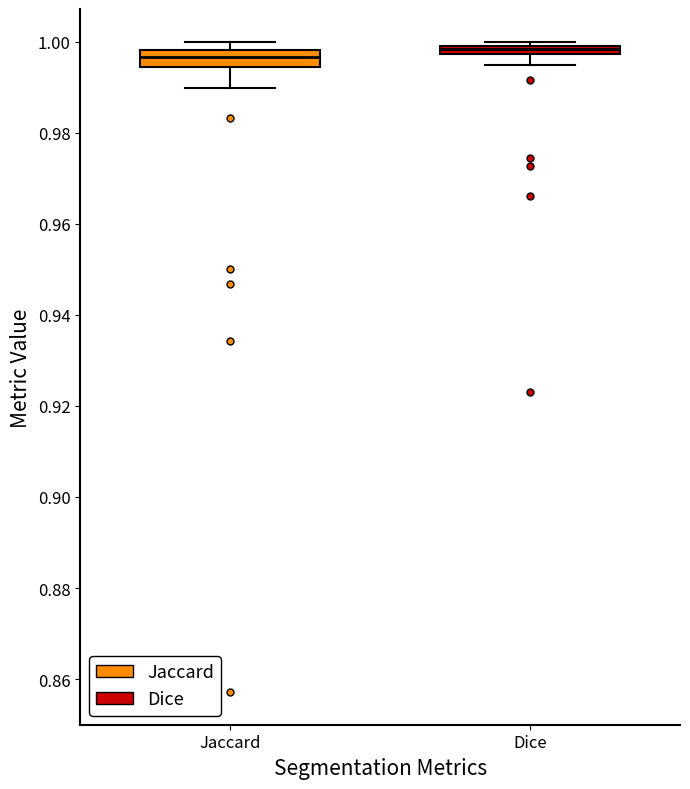

Where is the upper edge of the box for Dice on the y-axis? The values are not printed on the chart, so give them approximately, as read against the axis.

1.000